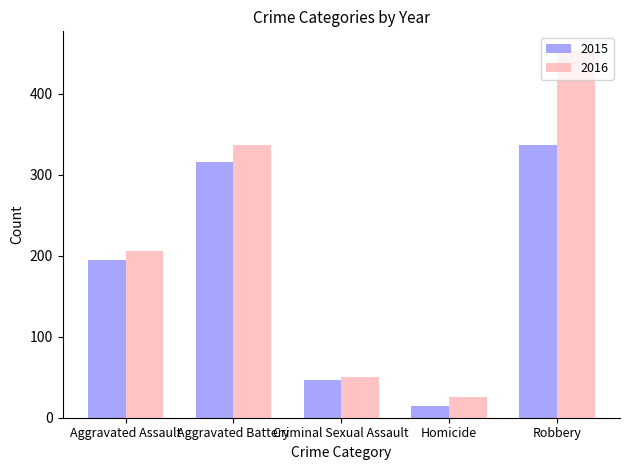

Which series has the widest spread of values?

2016